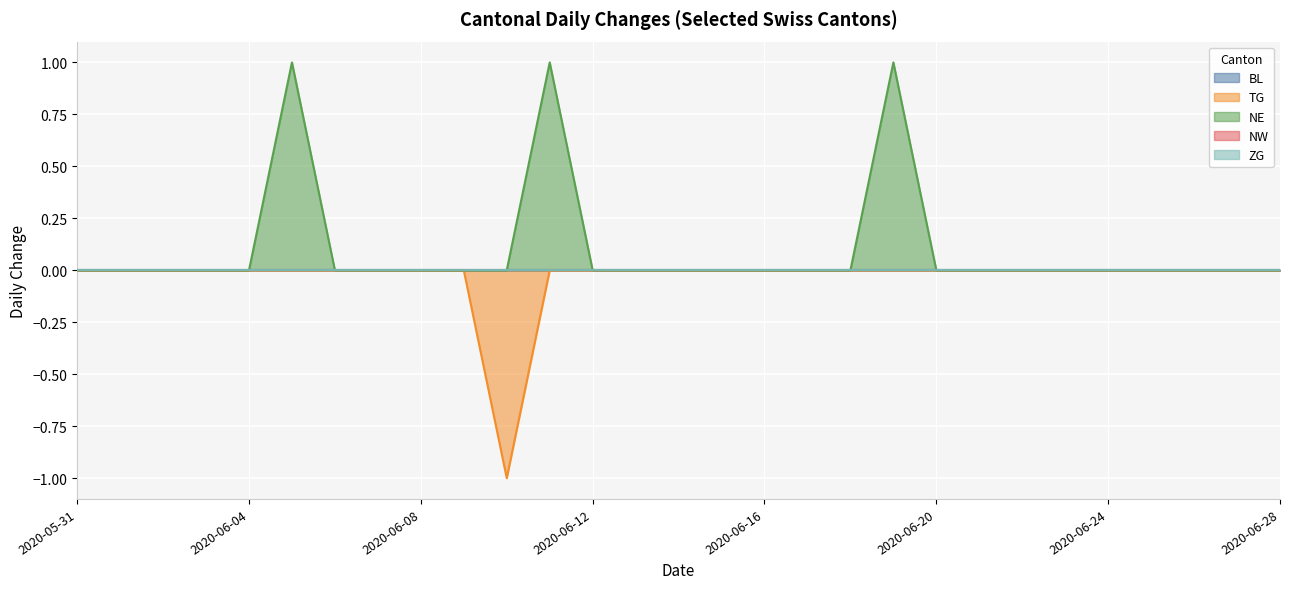

True or false: ZG has more than 2 interior local peaks.

False